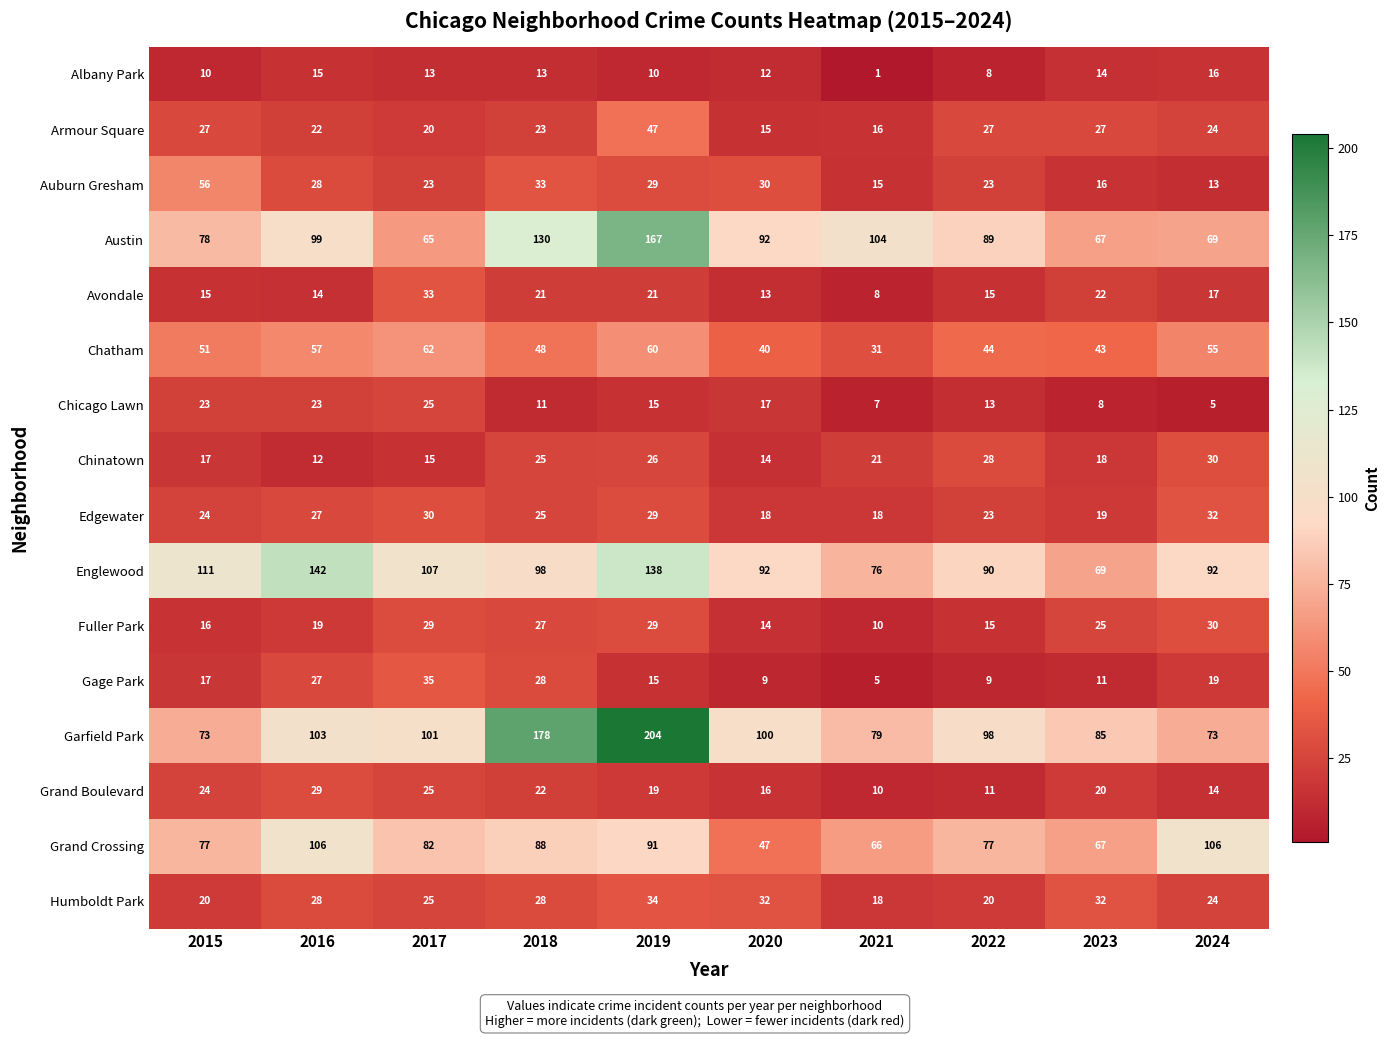

How many distinct data groups are displayed?

16